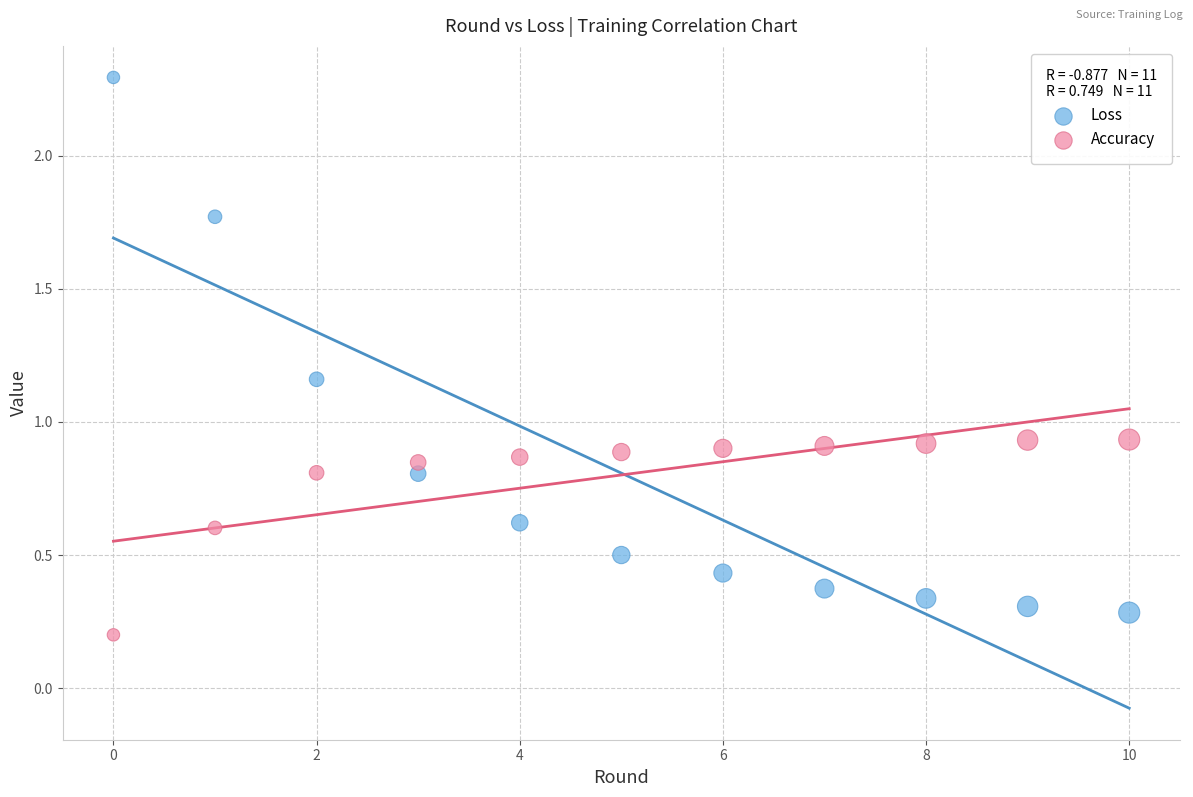

Which series has the widest spread of Y values?

Loss